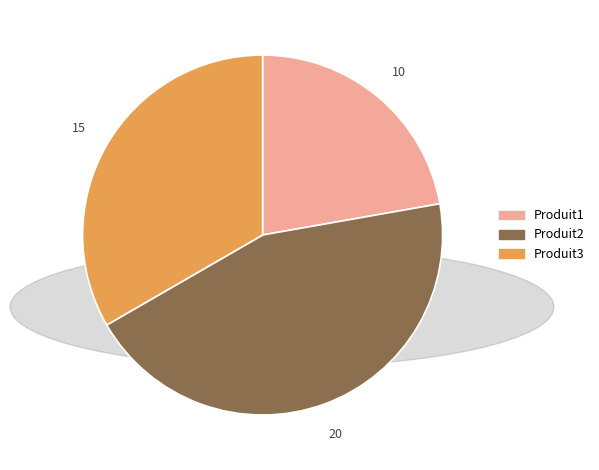

True or false: Produit3 accounts for 33% of the total.

True